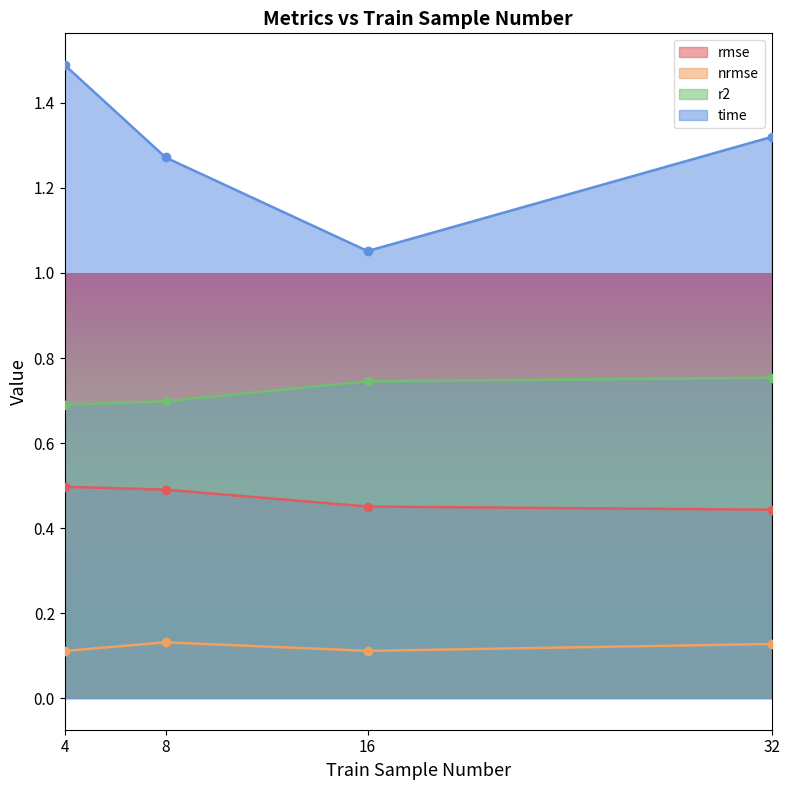

Is the value of rmse at 8 greater than the value of r2 at 32?

No